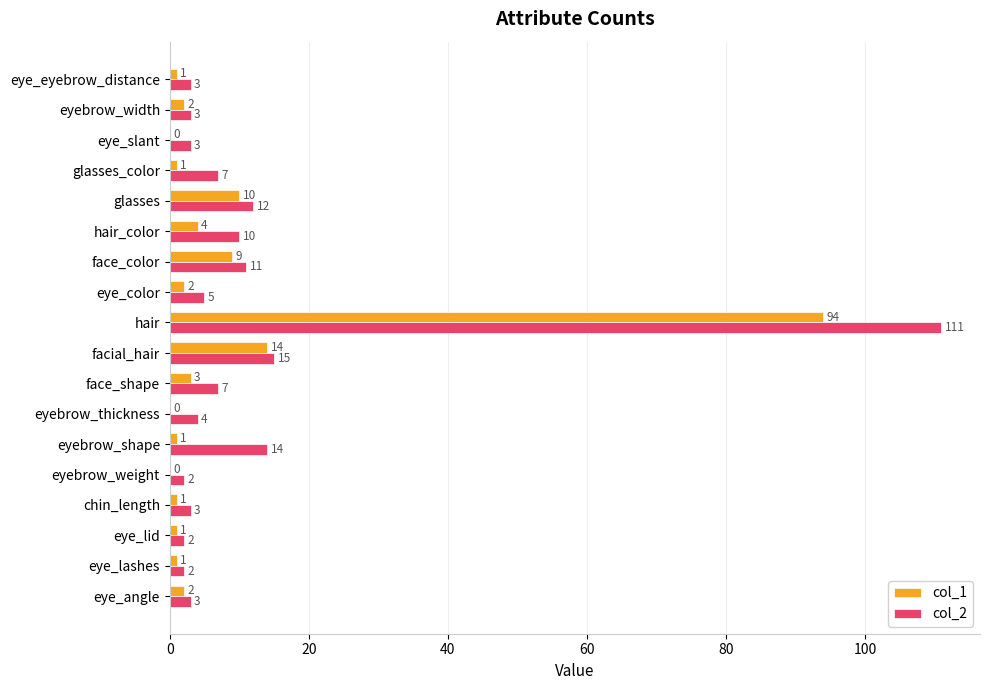

Which series has the largest total across all categories?

col_2